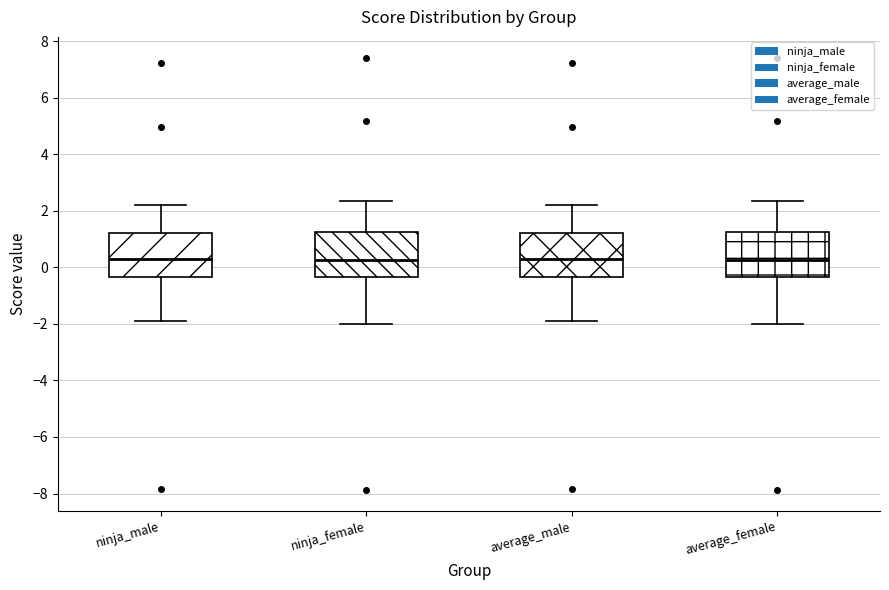

Reading left to right, transcribe this box plot: for each box, give where its median line is, the range the box spans, and where its two whiskers end, as read against the y-axis. The values are not printed on the chart, so give them approximately, as read against the axis.

ninja_male: median 0.4, box -0.4 to 1.2, whiskers -2.0 to 2.2
ninja_female: median 0.2, box -0.4 to 1.2, whiskers -2.0 to 2.4
average_male: median 0.4, box -0.4 to 1.2, whiskers -2.0 to 2.2
average_female: median 0.2, box -0.4 to 1.2, whiskers -2.0 to 2.4